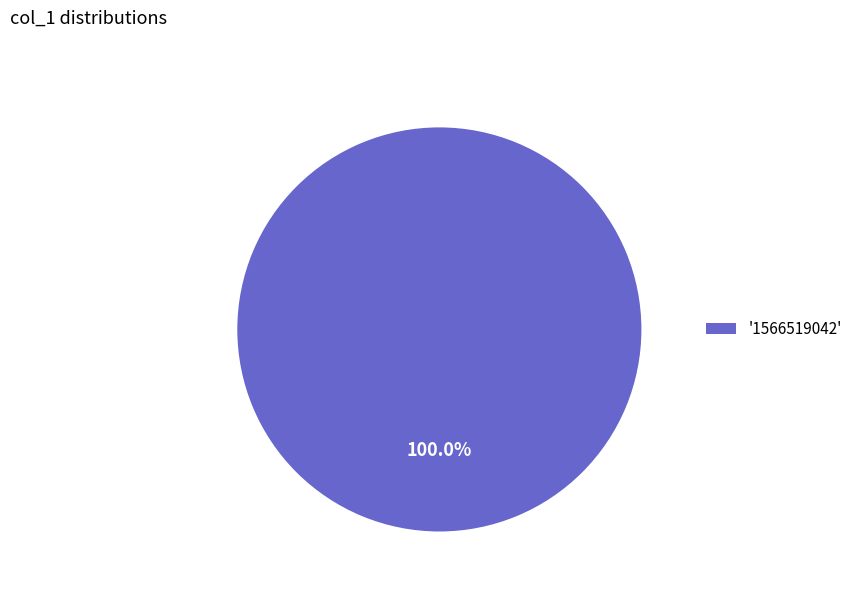

Rank the categories by value from highest to lowest.

'1566519042'